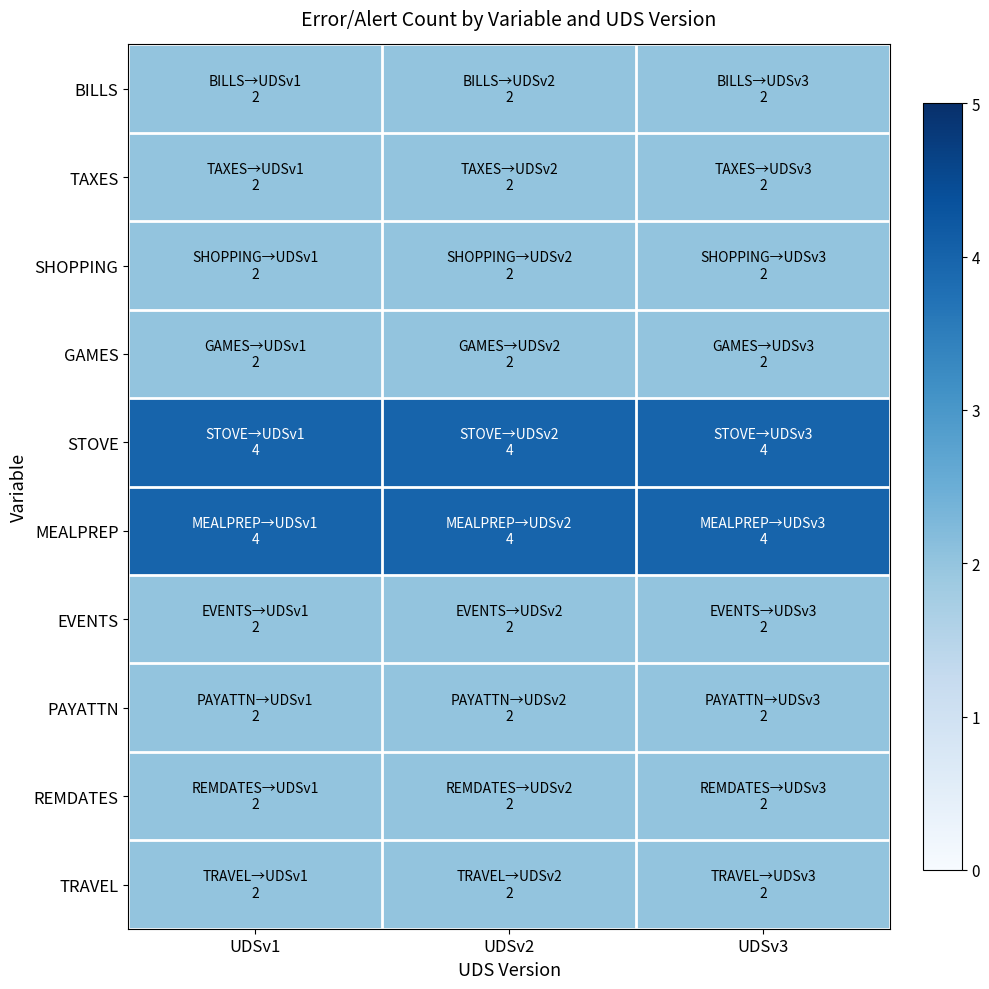

At which category is the sum across all series the highest?

UDSv1